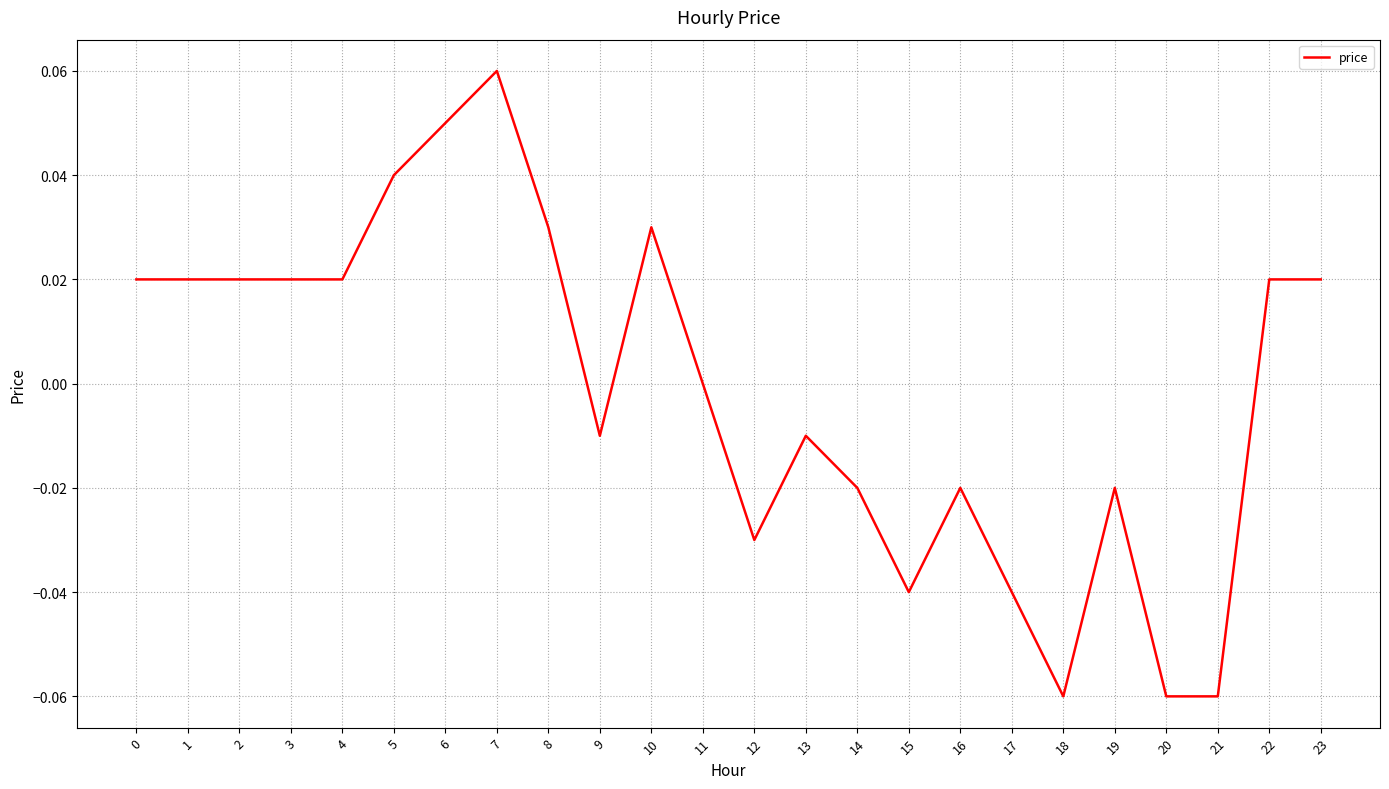

Between 9 and 21, which is larger?

9